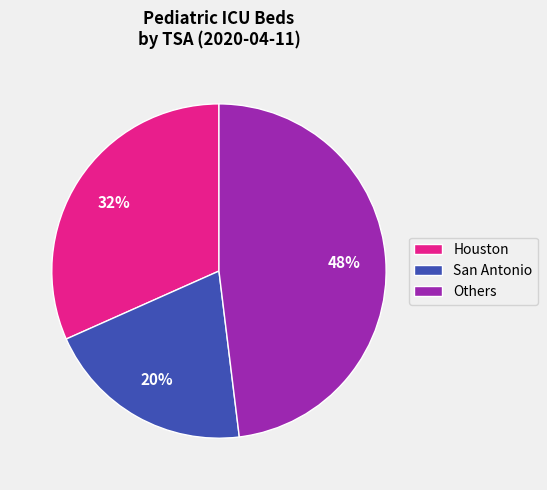

Does Houston represent more than half of the total?

No